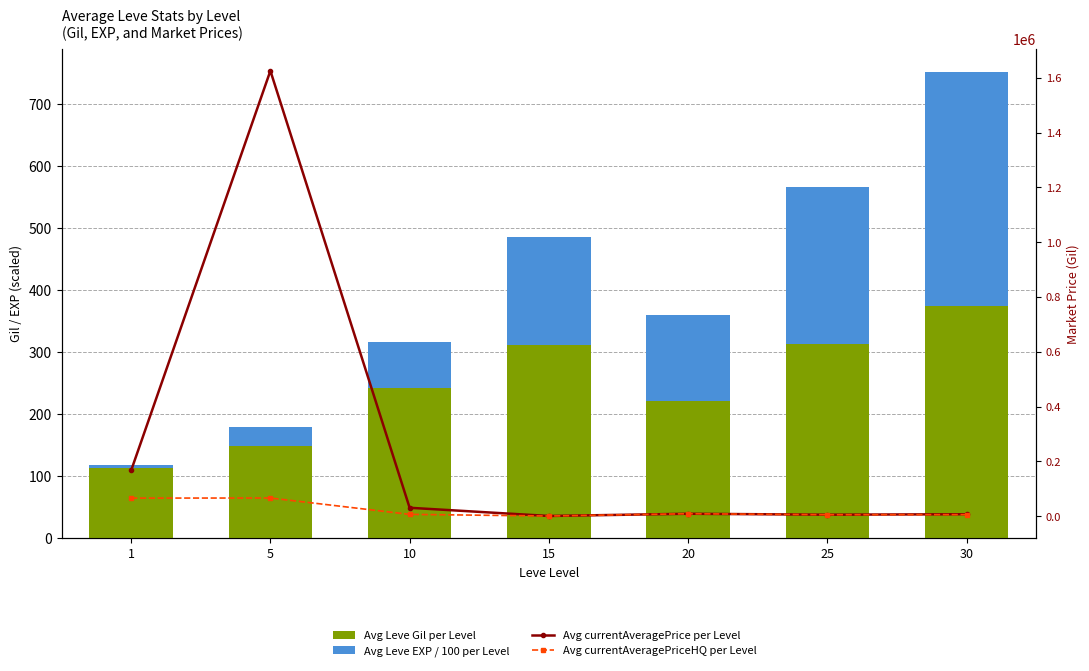

What is the difference between the second highest and minimum values in the Avg currentAveragePriceHQ per Level series?

65407.3